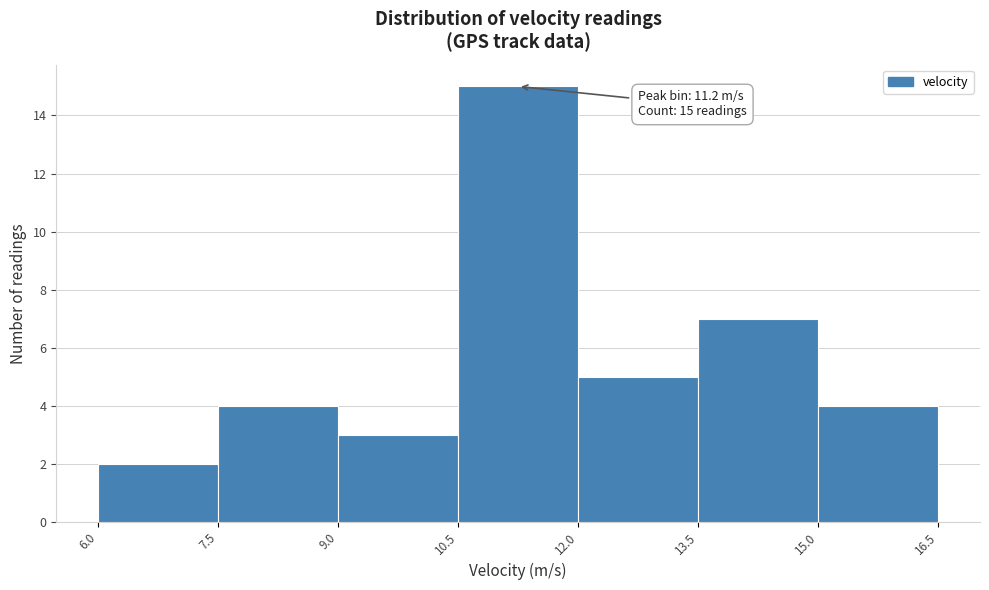

Over which range of the x-axis is the bar tallest?

10.5 to 12.0